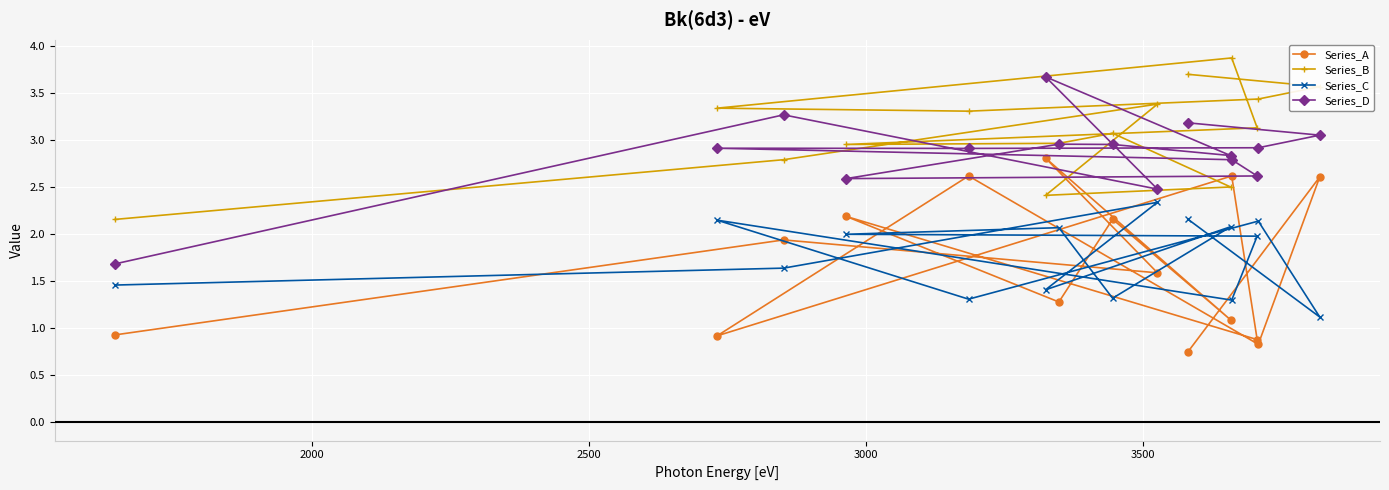

List the series in order of their peak value, highest first.

Series_B, Series_D, Series_A, Series_C